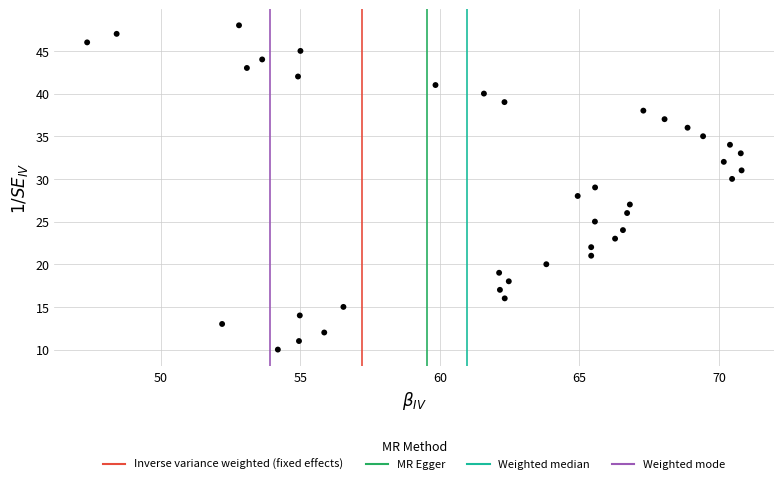

What is the range of Y values (max minus min)?

38